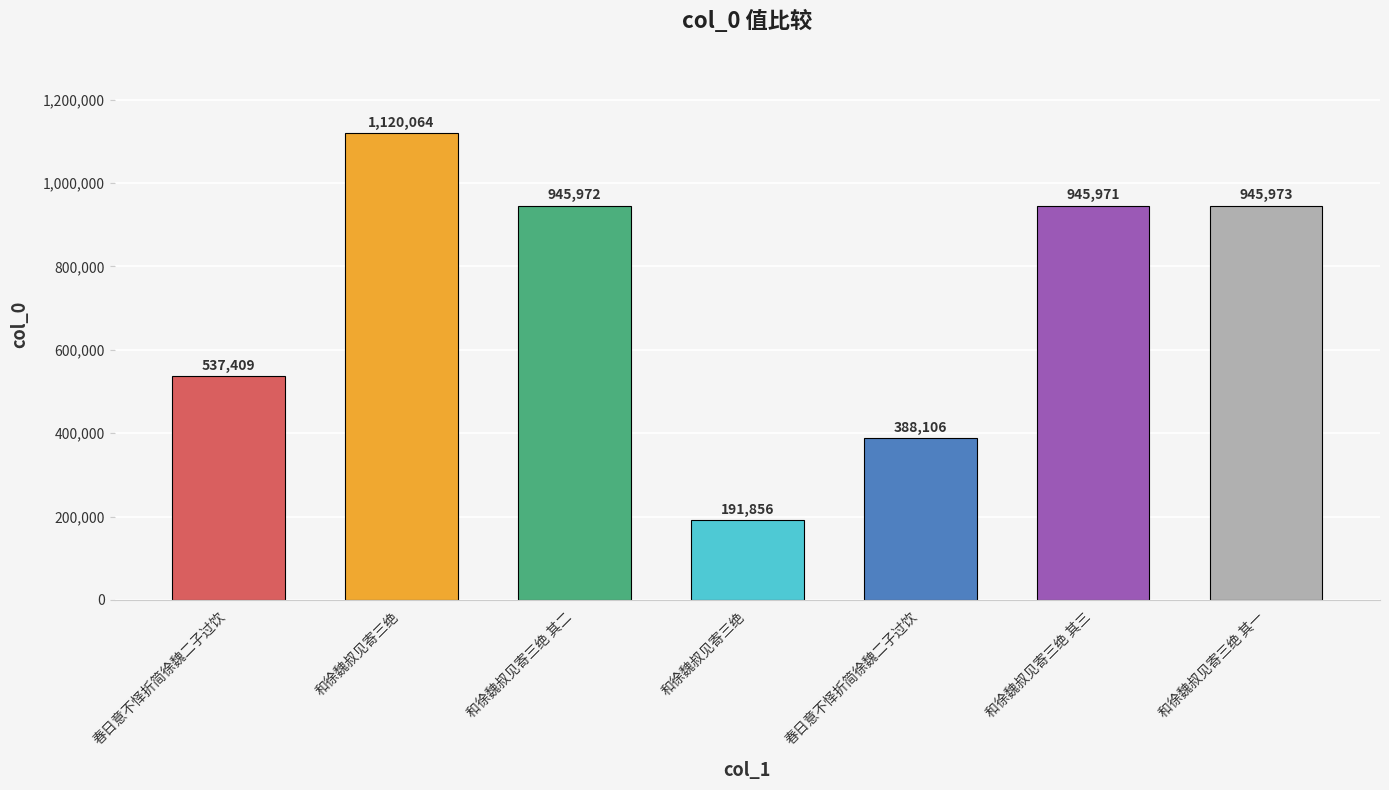

What is the value of the 2nd bar from the left?

1120064